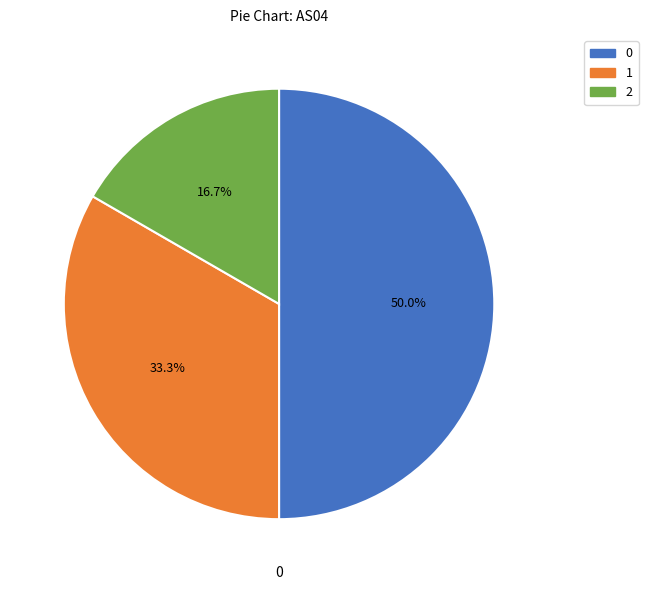

How many segments does this pie chart have?

3